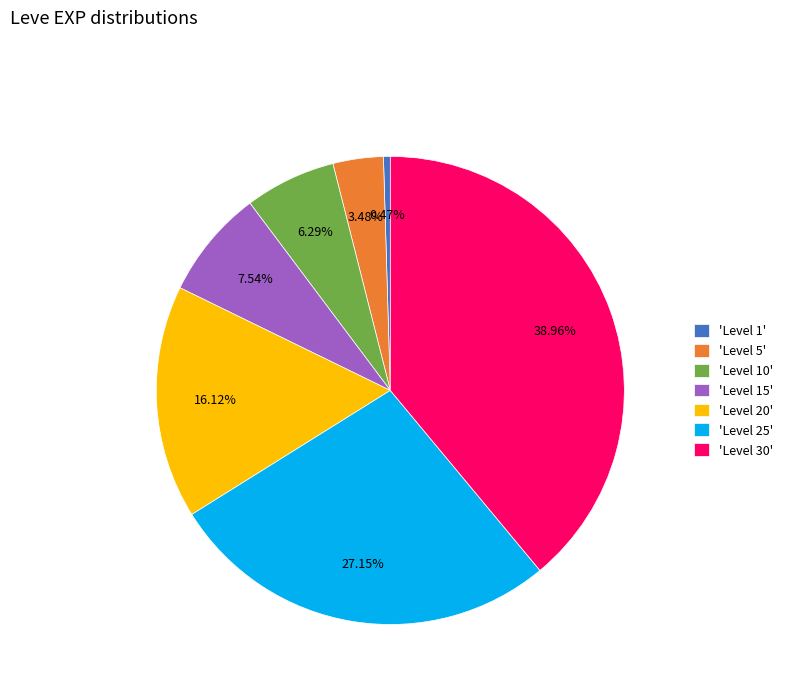

Which has a higher value, 'Level 5' or 'Level 25'?

'Level 25'